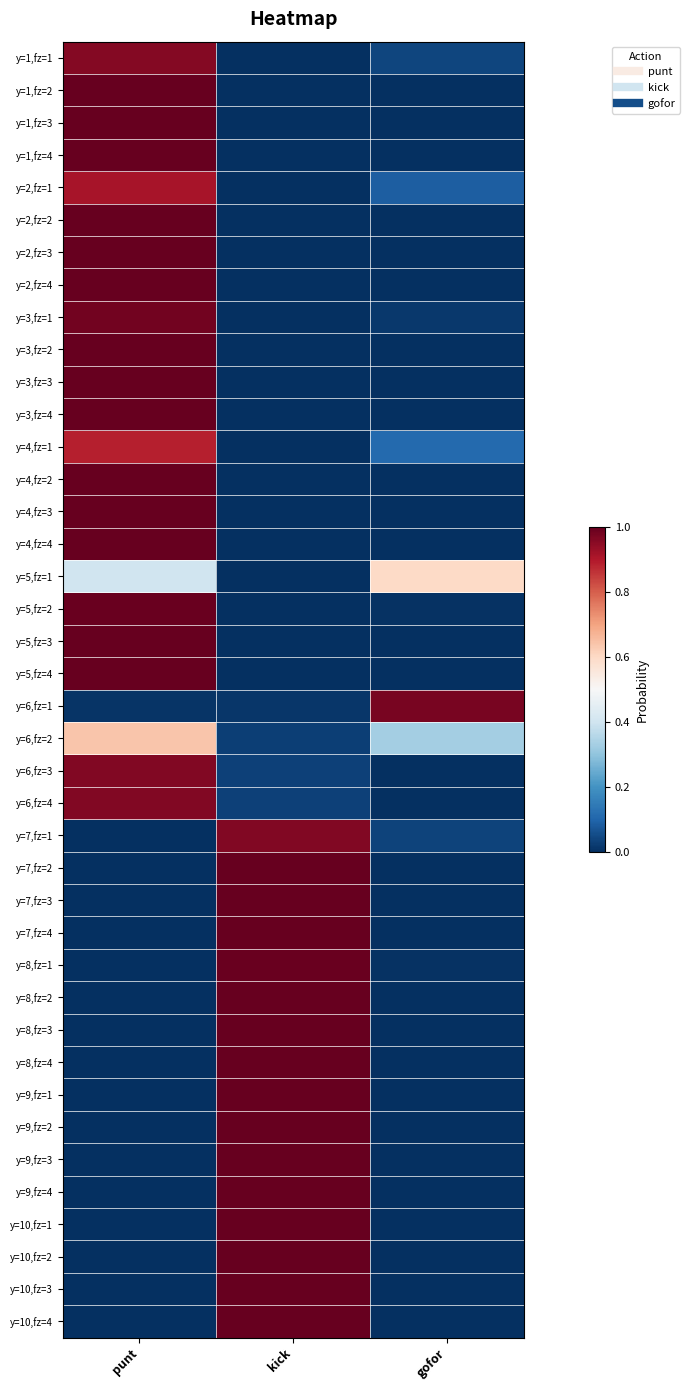

Reading right to left, transcribe all the data shown in this chart.

y=1,fz=1: gofor=0.0	kick=0.0	punt=1.0
y=1,fz=2: gofor=0.0	kick=0.0	punt=1.0
y=1,fz=3: gofor=0.0	kick=0.0	punt=1.0
y=1,fz=4: gofor=0.0	kick=0.0	punt=1.0
y=2,fz=1: gofor=0.1	kick=0.0	punt=0.9
y=2,fz=2: gofor=0.0	kick=0.0	punt=1.0
y=2,fz=3: gofor=0.0	kick=0.0	punt=1.0
y=2,fz=4: gofor=0.0	kick=0.0	punt=1.0
y=3,fz=1: gofor=0.0	kick=0.0	punt=1.0
y=3,fz=2: gofor=0.0	kick=0.0	punt=1.0
y=3,fz=3: gofor=0.0	kick=0.0	punt=1.0
y=3,fz=4: gofor=0.0	kick=0.0	punt=1.0
y=4,fz=1: gofor=0.1	kick=0.0	punt=0.9
y=4,fz=2: gofor=0.0	kick=0.0	punt=1.0
y=4,fz=3: gofor=0.0	kick=0.0	punt=1.0
y=4,fz=4: gofor=0.0	kick=0.0	punt=1.0
y=5,fz=1: gofor=0.6	kick=0.0	punt=0.4
y=5,fz=2: gofor=0.0	kick=0.0	punt=1.0
y=5,fz=3: gofor=0.0	kick=0.0	punt=1.0
y=5,fz=4: gofor=0.0	kick=0.0	punt=1.0
y=6,fz=1: gofor=1.0	kick=0.0	punt=0.0
y=6,fz=2: gofor=0.3	kick=0.0	punt=0.6
y=6,fz=3: gofor=0.0	kick=0.0	punt=1.0
y=6,fz=4: gofor=0.0	kick=0.0	punt=1.0
y=7,fz=1: gofor=0.0	kick=1.0	punt=0.0
y=7,fz=2: gofor=0.0	kick=1.0	punt=0.0
y=7,fz=3: gofor=0.0	kick=1.0	punt=0.0
y=7,fz=4: gofor=0.0	kick=1.0	punt=0.0
y=8,fz=1: gofor=0.0	kick=1.0	punt=0.0
y=8,fz=2: gofor=0.0	kick=1.0	punt=0.0
y=8,fz=3: gofor=0.0	kick=1.0	punt=0.0
y=8,fz=4: gofor=0.0	kick=1.0	punt=0.0
y=9,fz=1: gofor=0.0	kick=1.0	punt=0.0
y=9,fz=2: gofor=0.0	kick=1.0	punt=0.0
y=9,fz=3: gofor=0.0	kick=1.0	punt=0.0
y=9,fz=4: gofor=0.0	kick=1.0	punt=0.0
y=10,fz=1: gofor=0.0	kick=1.0	punt=0.0
y=10,fz=2: gofor=0.0	kick=1.0	punt=0.0
y=10,fz=3: gofor=0.0	kick=1.0	punt=0.0
y=10,fz=4: gofor=0.0	kick=1.0	punt=0.0